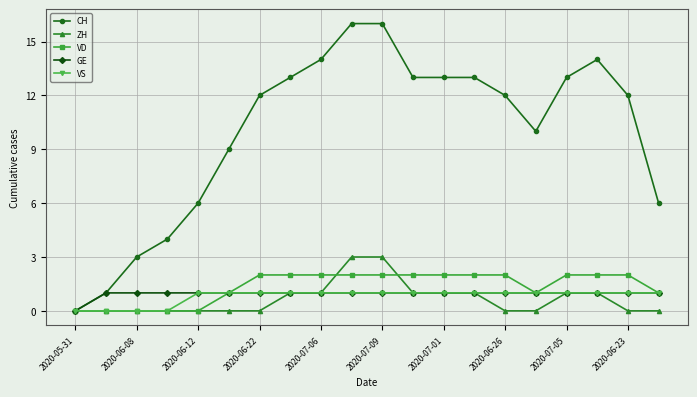

Which series has the largest range (max minus min)?

CH